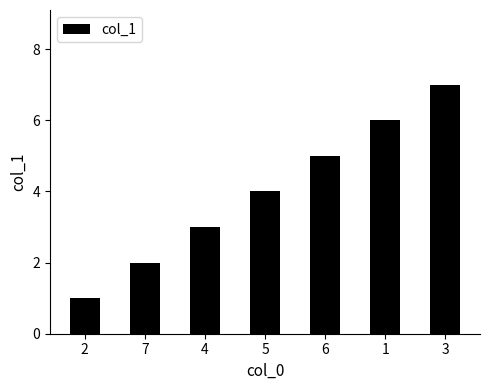

Which has a higher value, 3 or 2?

3